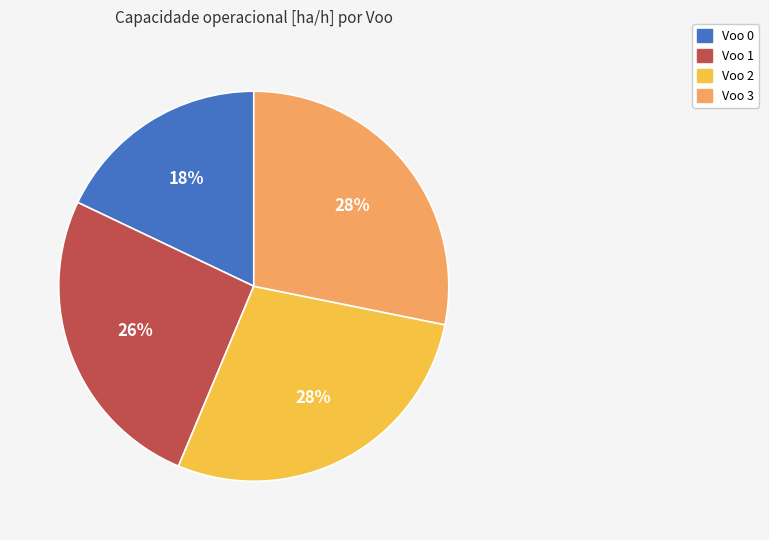

To the nearest percent, what is the average slice percentage?

25%